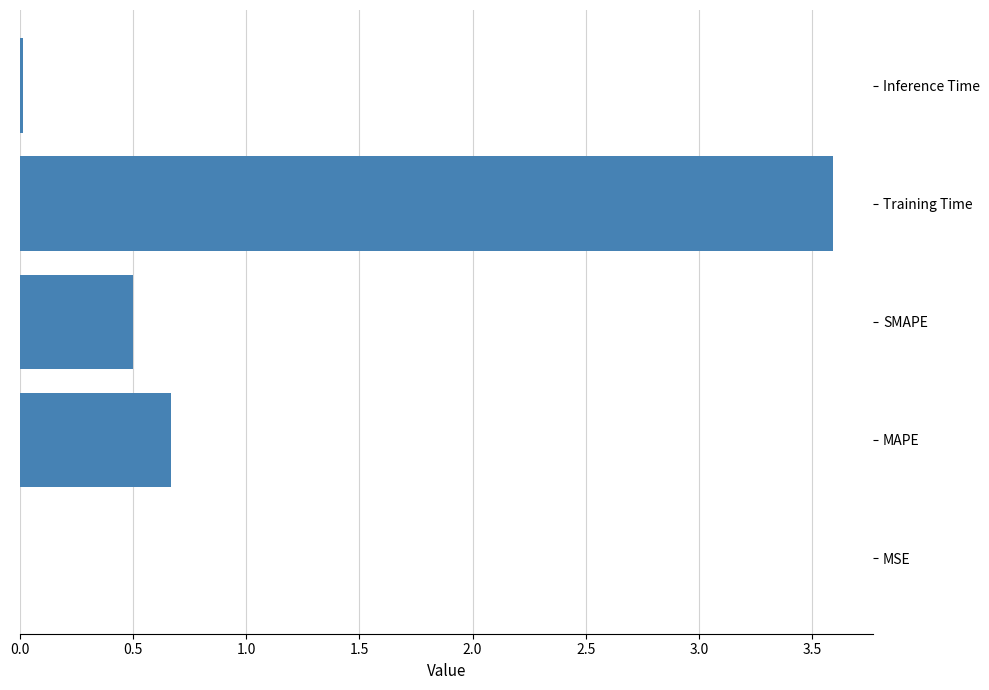

True or false: the data shows 0.7 at MAPE.

True